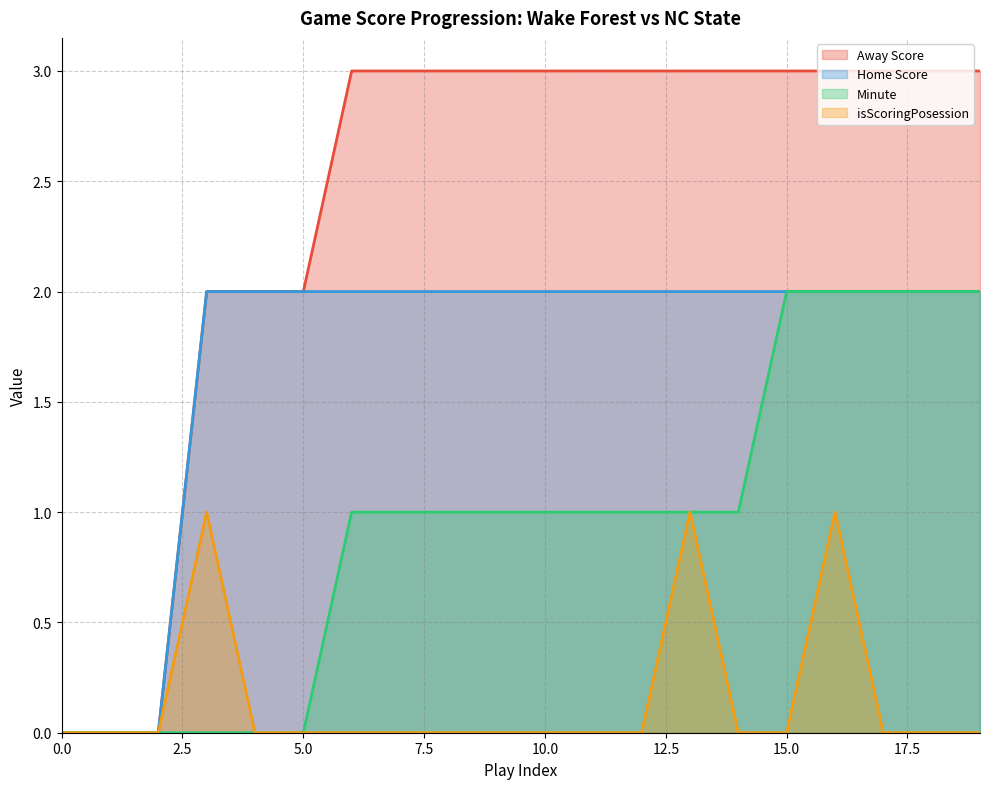

True or false: Home Score has more than 0 points higher than both neighbors.

False